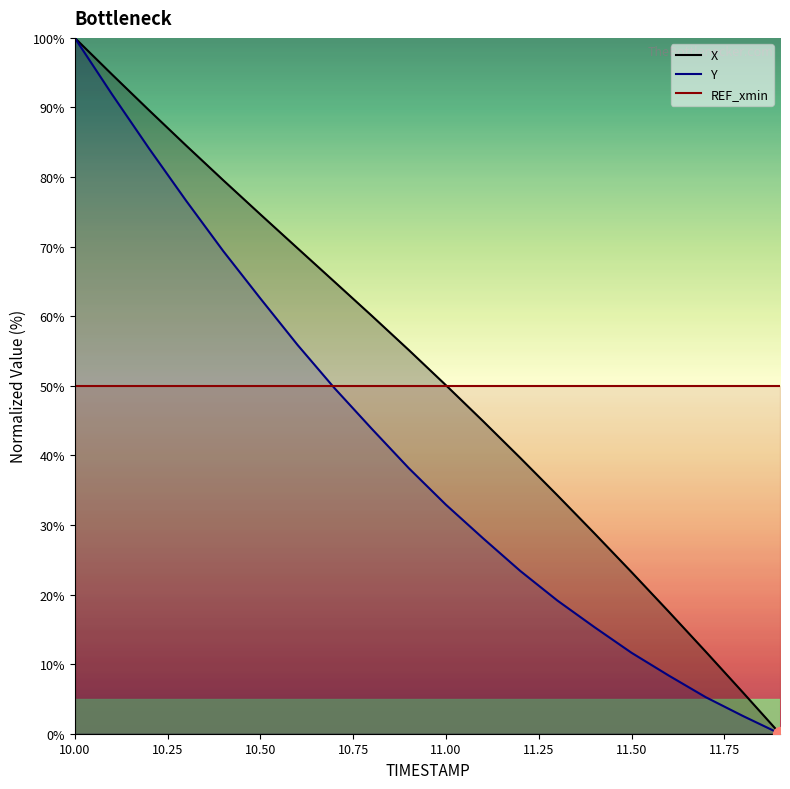

How many positive values does the Y series have?

19